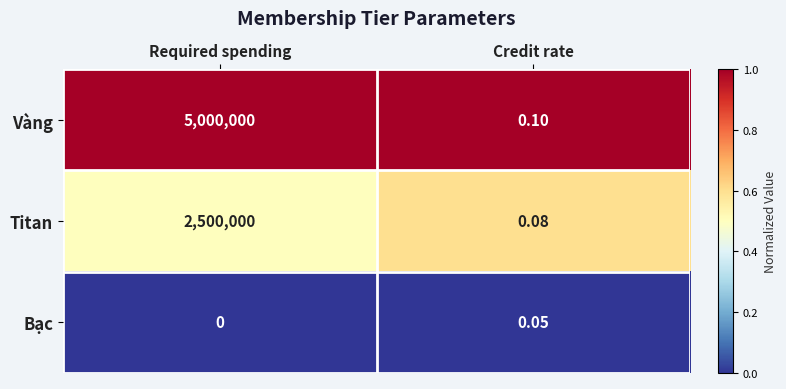

Where is Vàng nearest to the value 2500000?

Credit rate